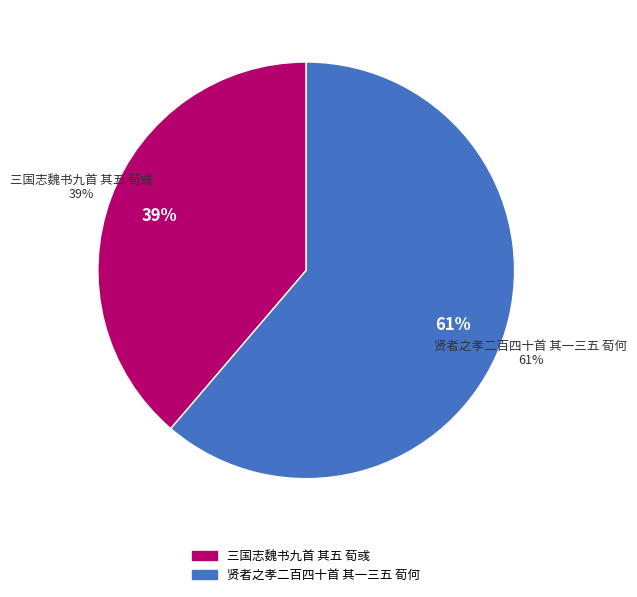

To the nearest percent, what percentage of the pie is 贤者之孝二百四十首 其一三五 荀何?

61%